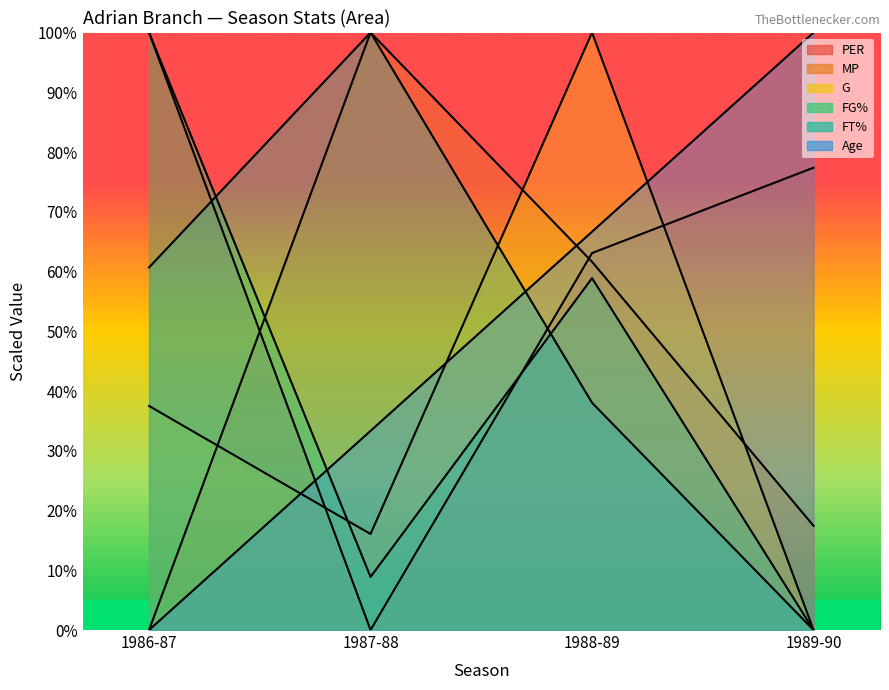

What is the label of the 2nd point from the left?

1987-88